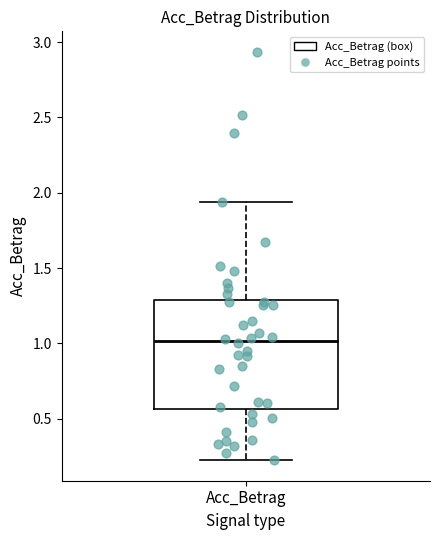

Read this box plot against the y-axis: the position of the median line, the range covered by the box, and the ends of both whiskers. The values are not printed on the chart, so give them approximately, as read against the axis.

median 1.00, box 0.55 to 1.30, whiskers 0.20 to 1.95